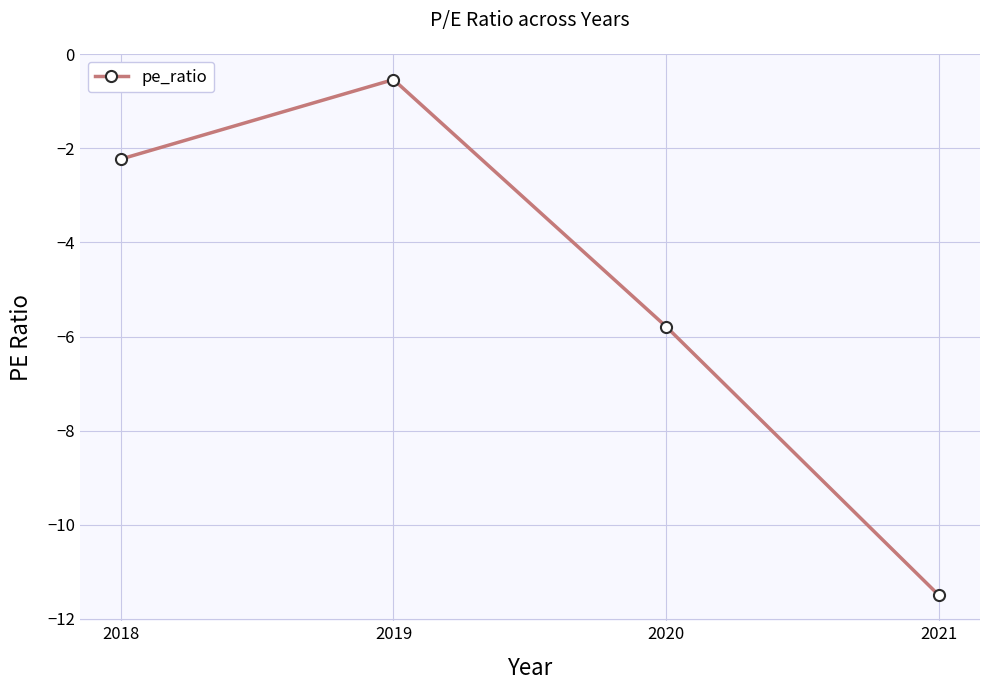

What is the sum of all values?

-20.1